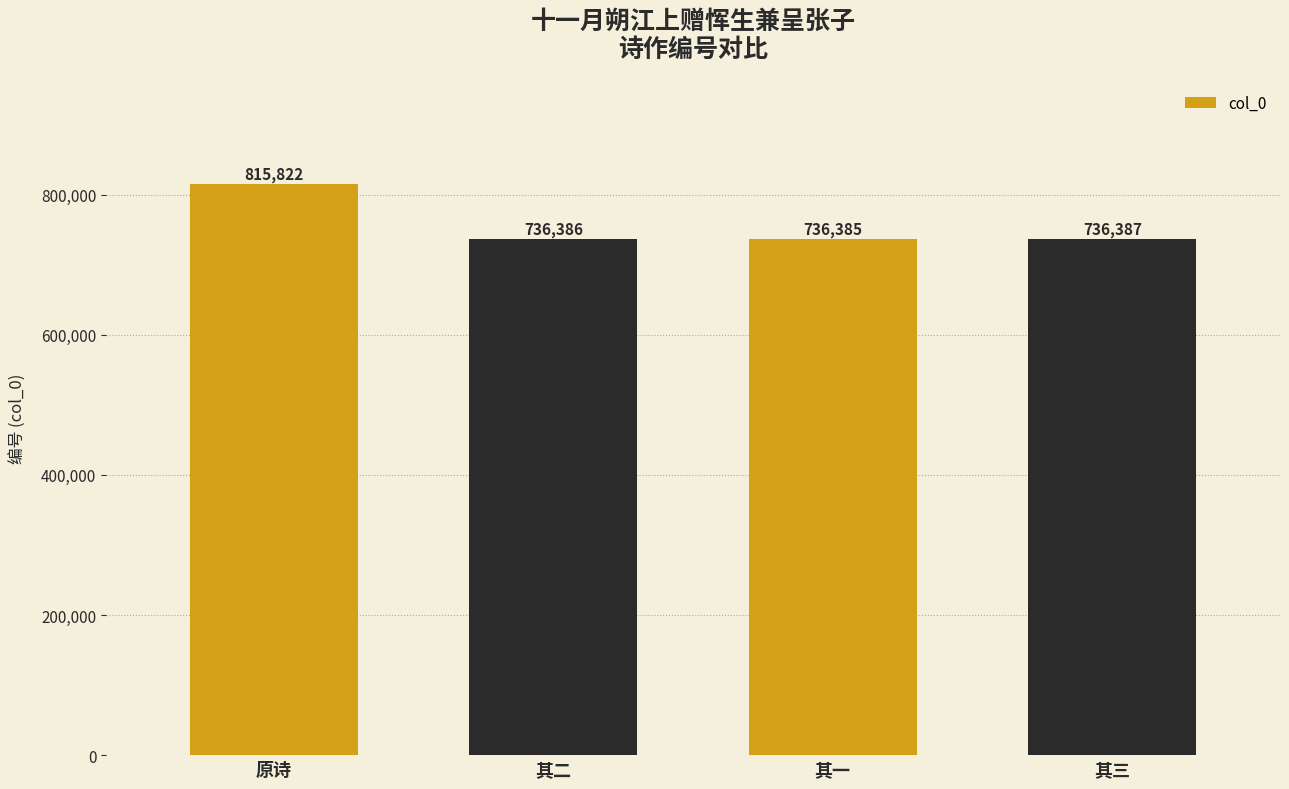

What position from the left is 其二?

2